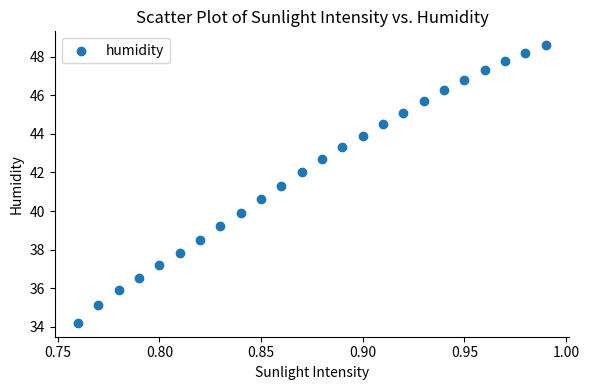

What is the range of Y values (max minus min)?

14.4